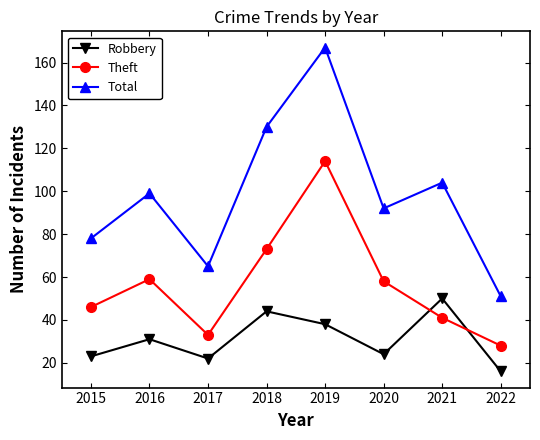

Reading left to right, extract all data points from this chart.

Robbery: 23	31	22	44	38	24	50	16
Theft: 46	59	33	73	114	58	41	28
Total: 78	99	65	130	167	92	104	51